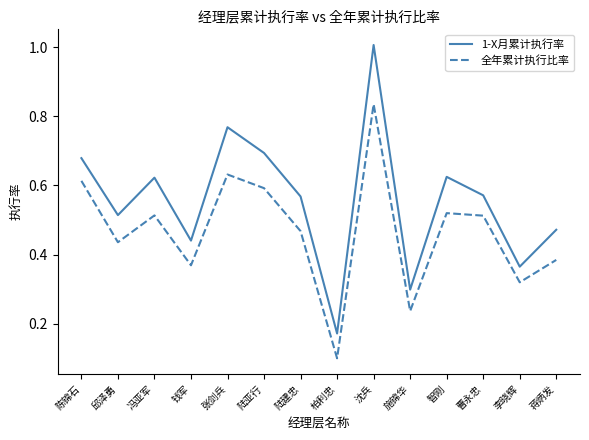

Where is the first local maximum for 全年累计执行比率?

冯亚军